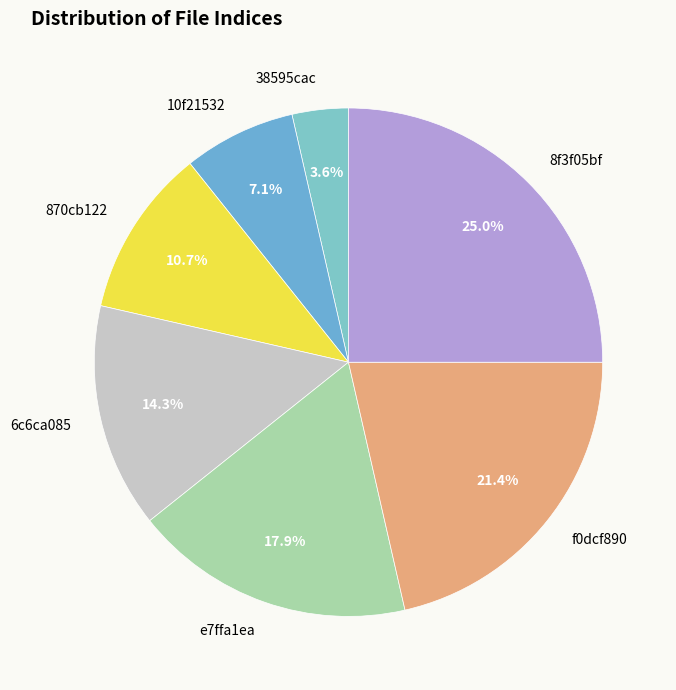

Approximately how many times larger is the value at 870cb122 compared to 38595cac?

3.0